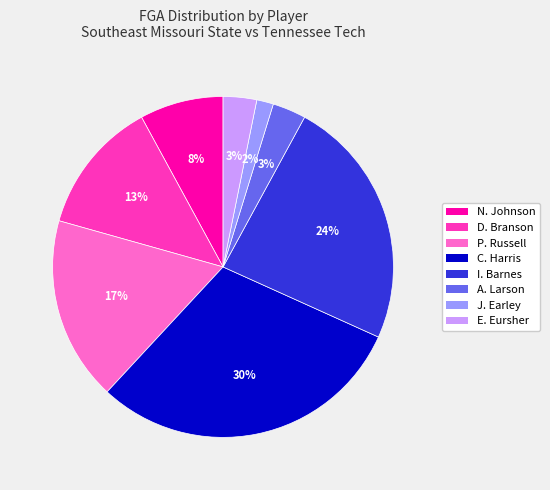

Is there any slice that represents more than half of the pie?

No